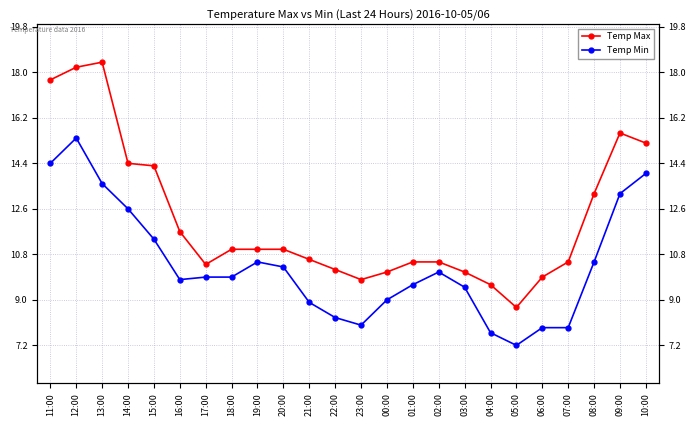

Count the number of categories in the chart.

24